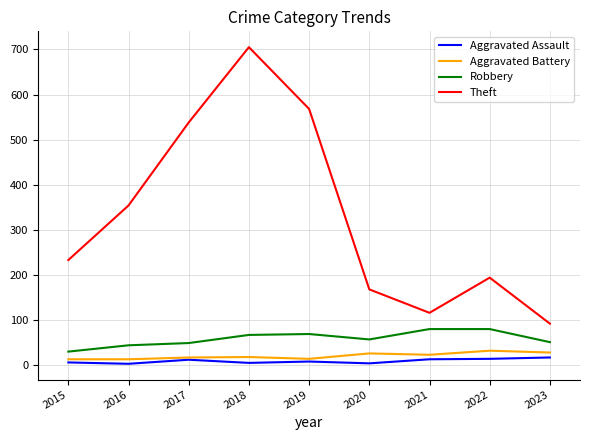

Rank the series by their maximum value, from highest to lowest.

Theft, Robbery, Aggravated Battery, Aggravated Assault